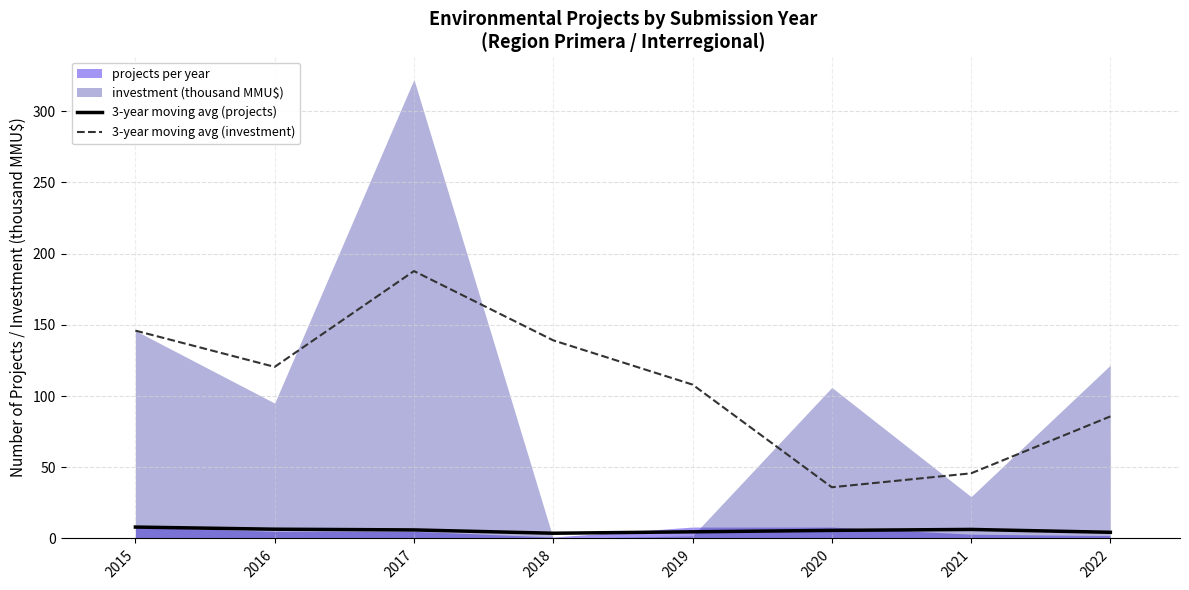

What is the difference between the 3-year moving avg (projects) values at 2015 and 2022?

3.7